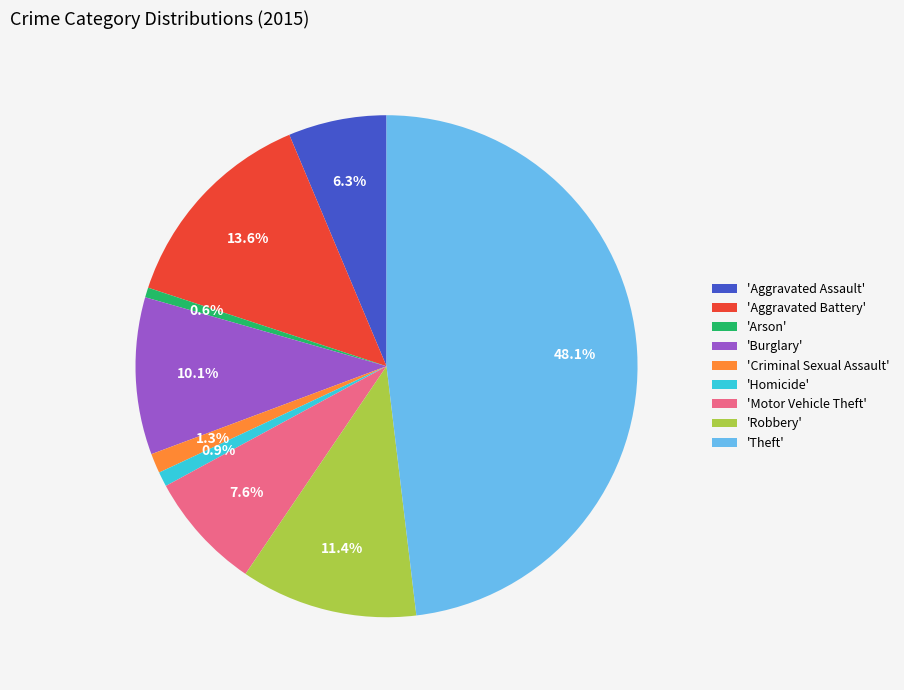

Between 'Motor Vehicle Theft' and 'Criminal Sexual Assault', which is larger?

'Motor Vehicle Theft'